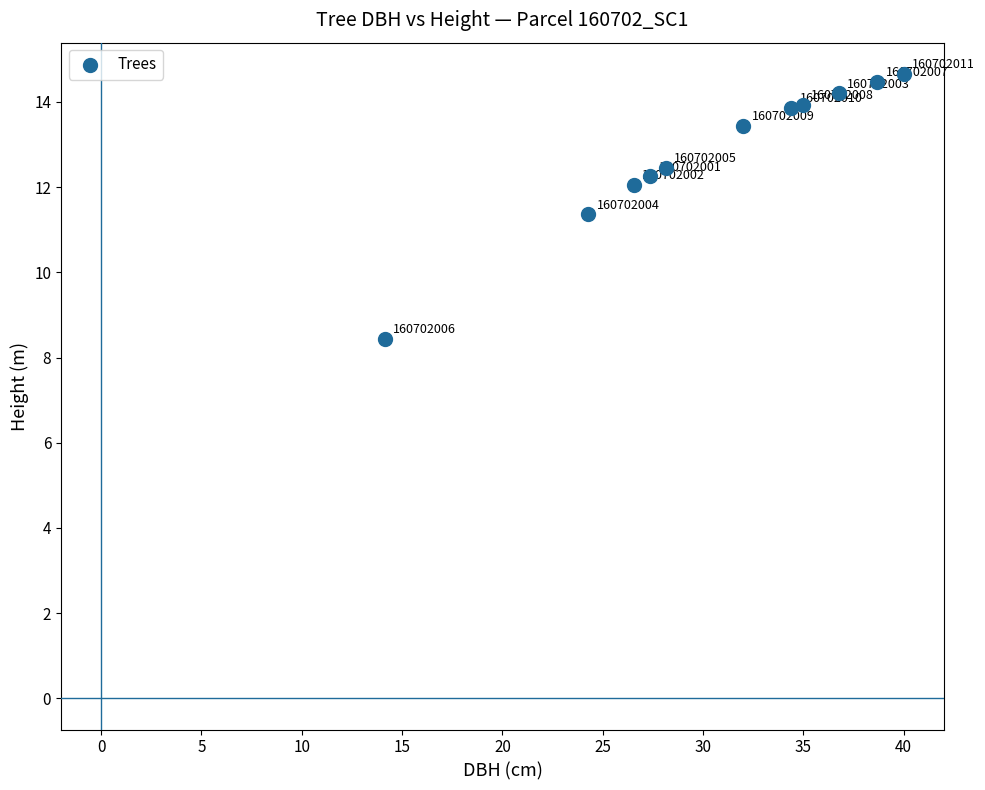

What Y value in the scatter plot is closest to 11?

11.4